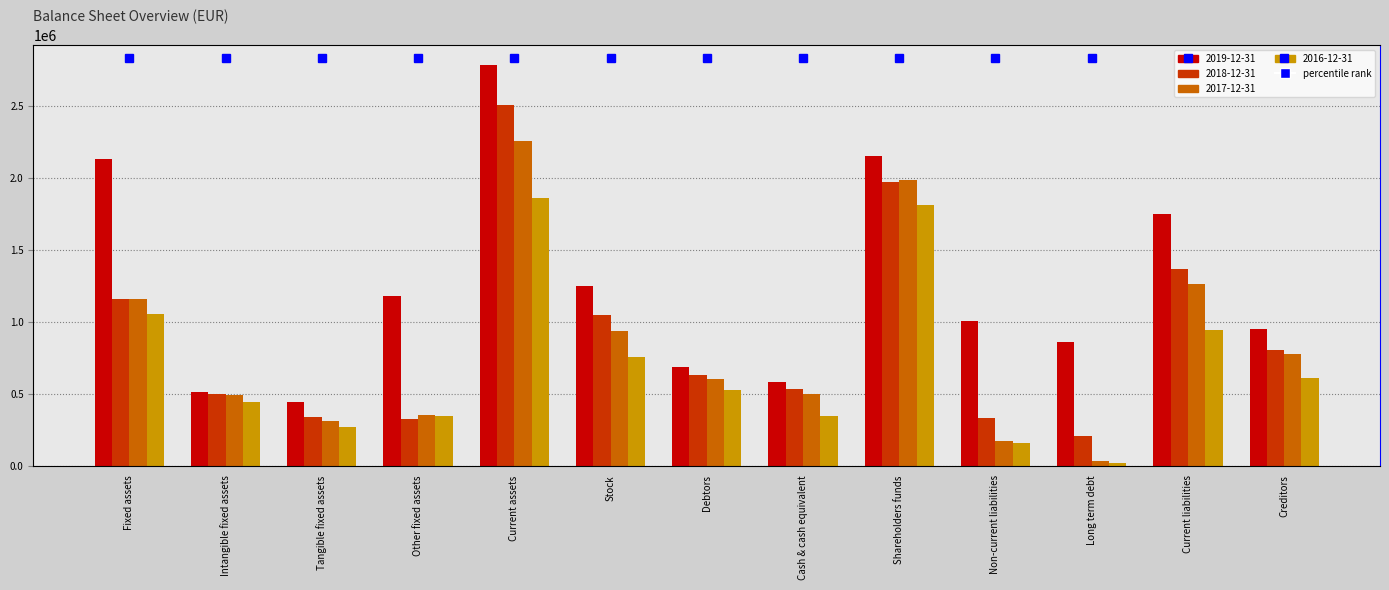

Rank the series at Fixed assets from lowest to highest value.

2016-12-31, 2018-12-31, 2017-12-31, 2019-12-31